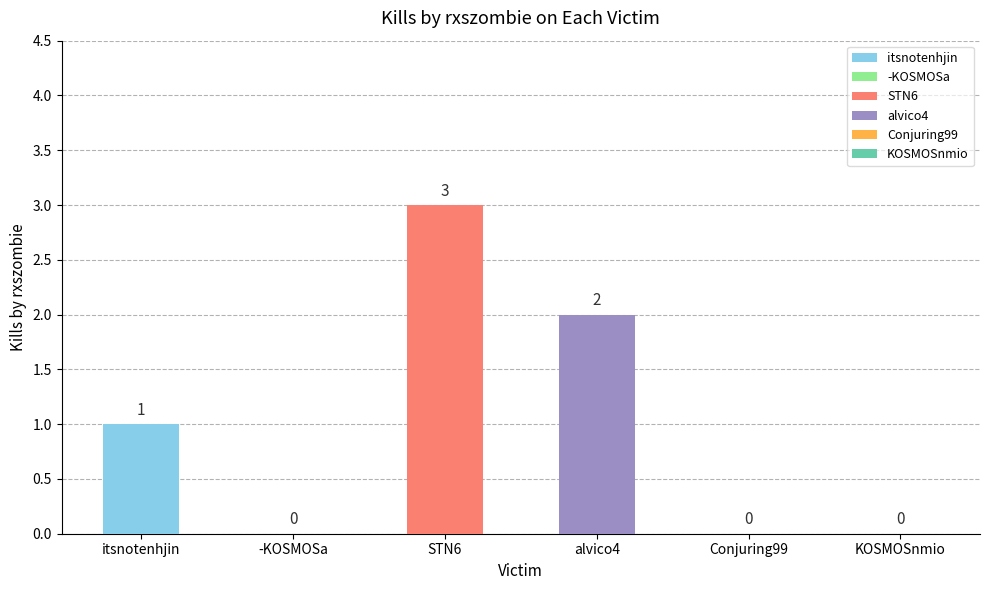

The chart shows a value of -1 at Conjuring99. True or false?

False